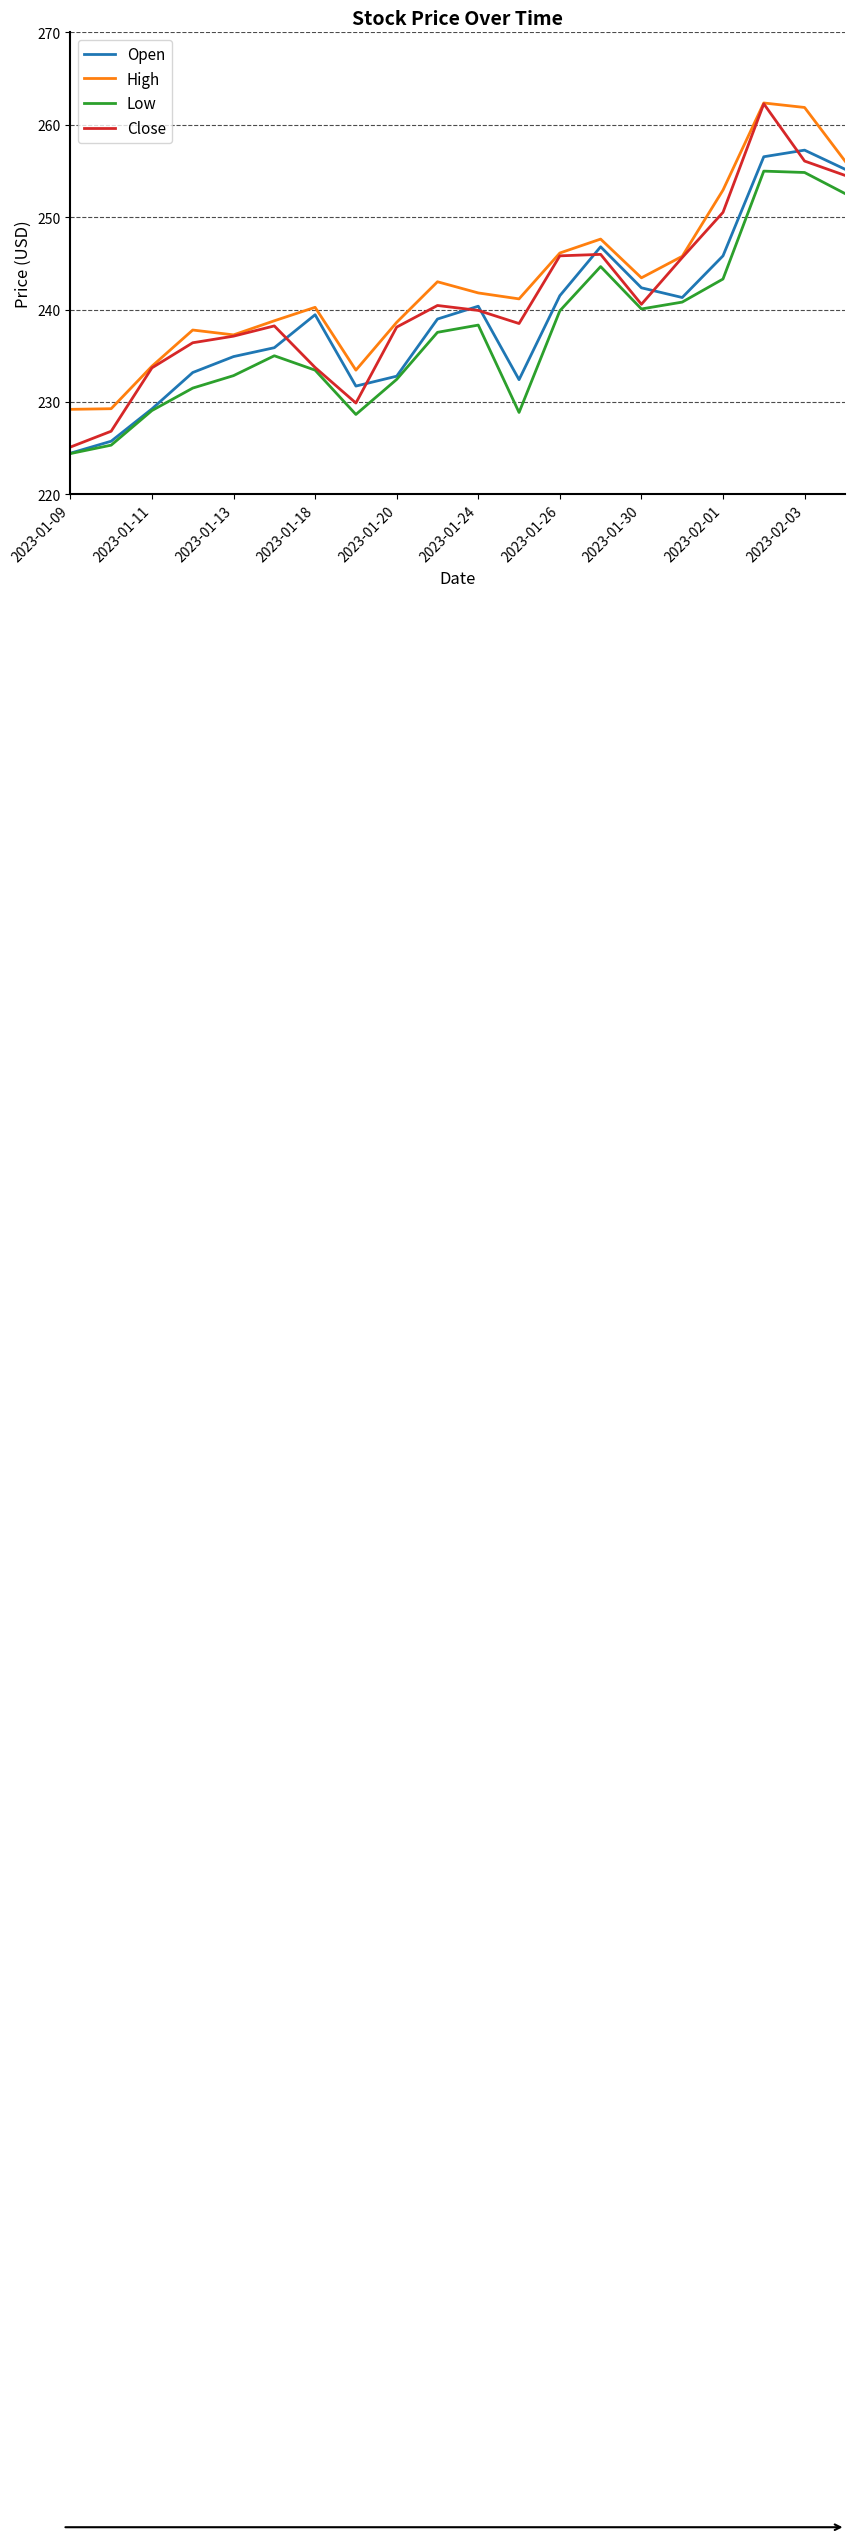

What is the sum of all Close values?

4819.4